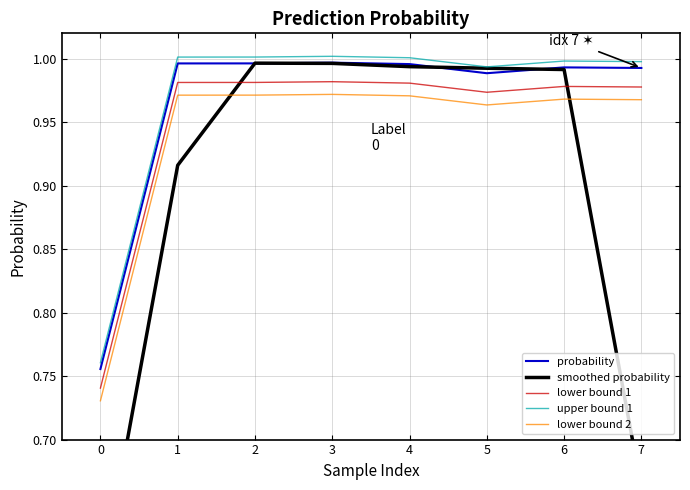

Which has a higher value, 4 or 7?

4